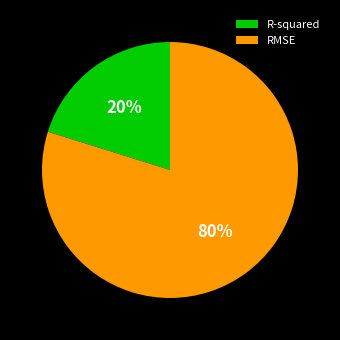

Is there a majority slice in this chart?

Yes